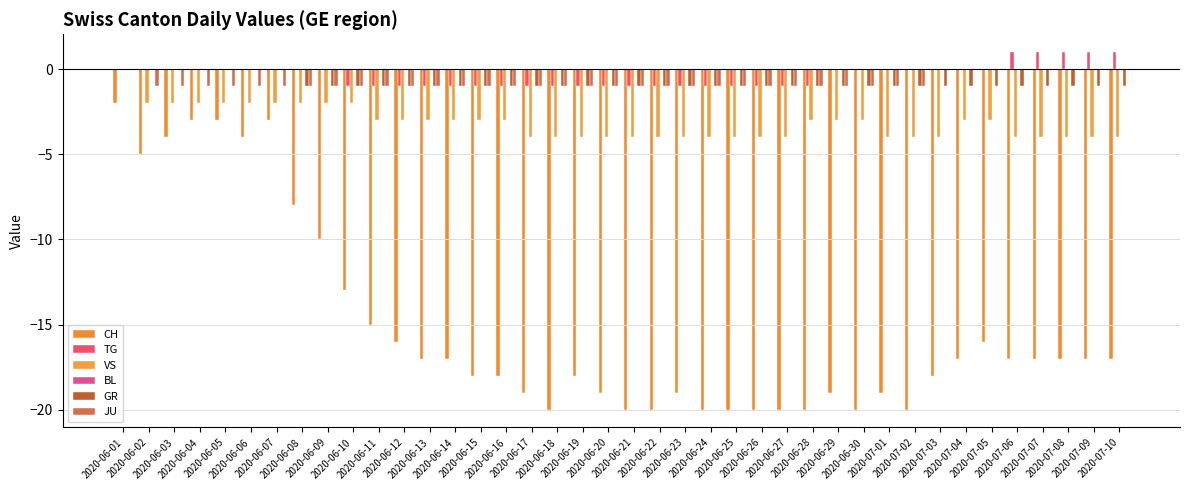

How many distinct data groups are displayed?

5